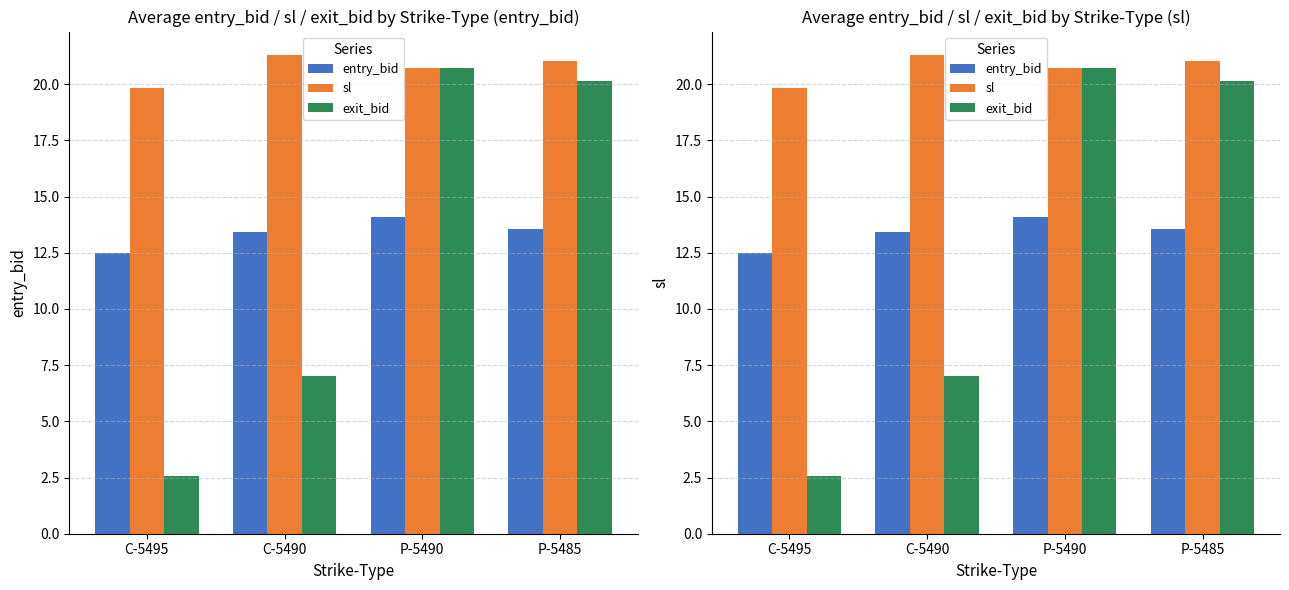

What is the average value of the entry_bid series?

13.4